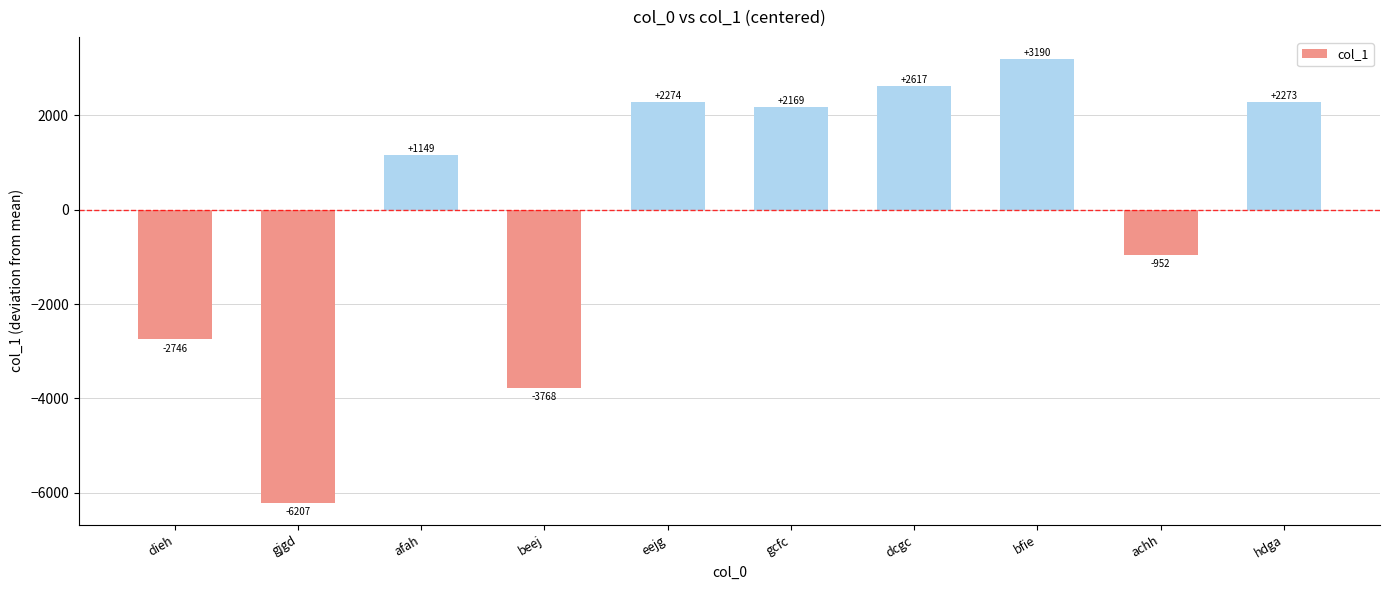

What is the label of the 4th bar from the left?

beej